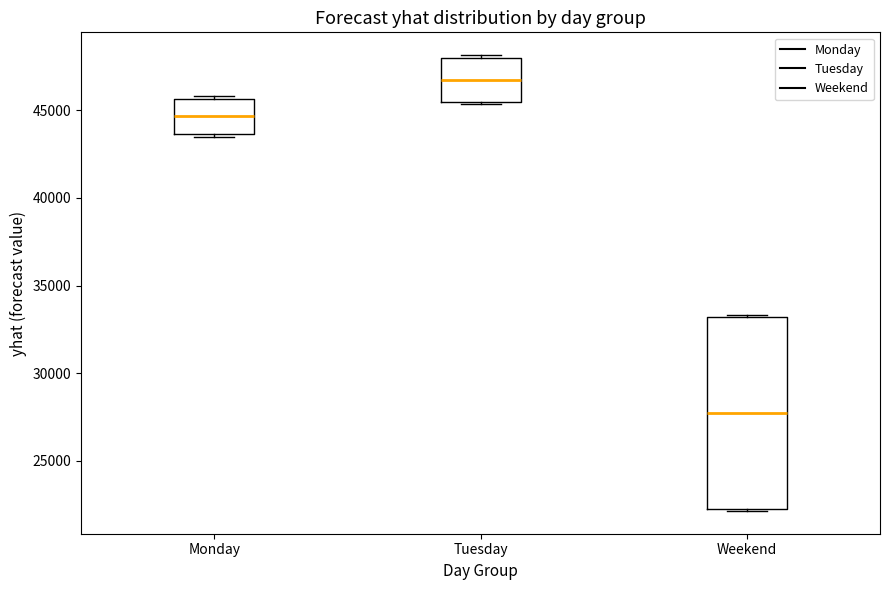

Where does the median line of the box for Monday sit on the y-axis? The values are not printed on the chart, so give them approximately, as read against the axis.

44500